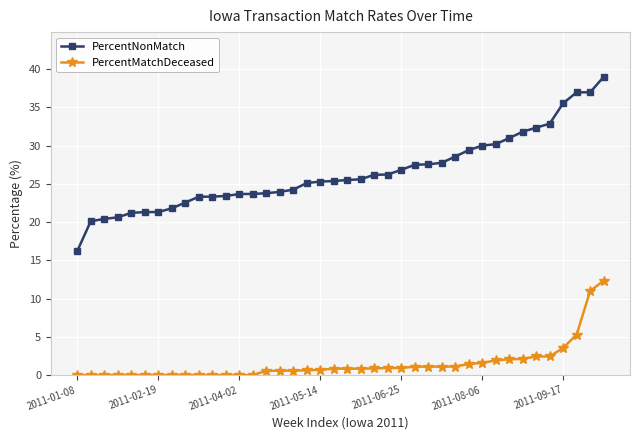

What is the sum of all PercentMatchDeceased values?

58.7